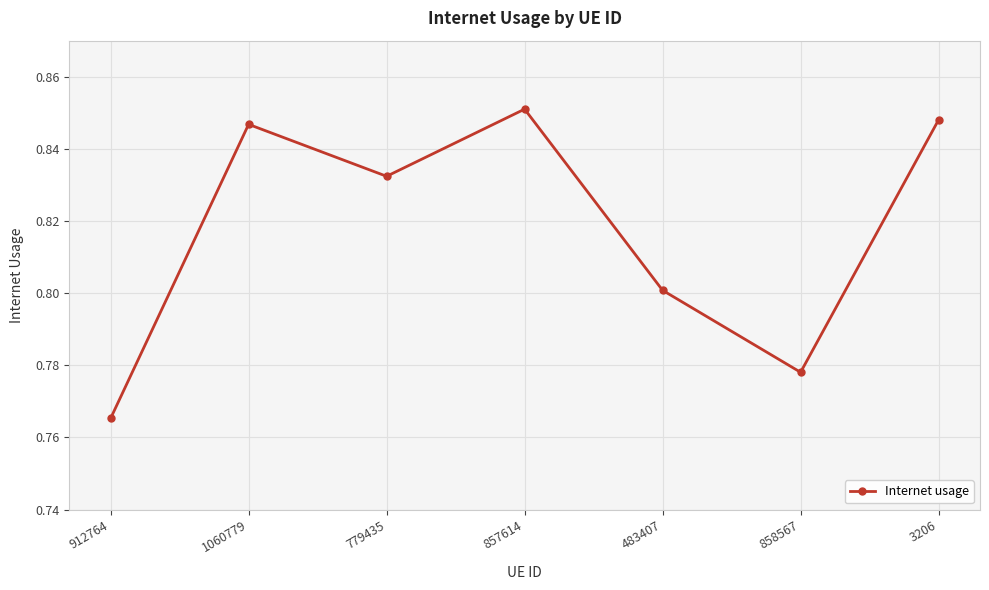

Which category has the highest value across all series?

857614